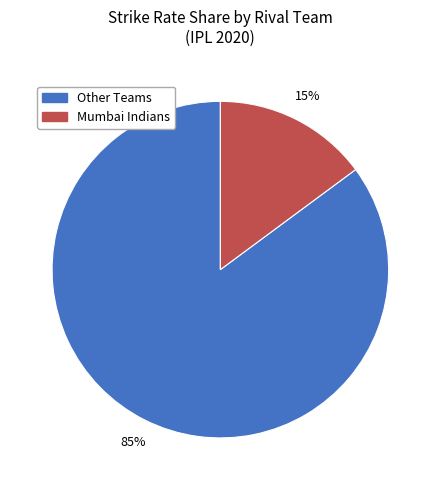

To the nearest percent, what is the difference between the largest and smallest slice percentages?

70%